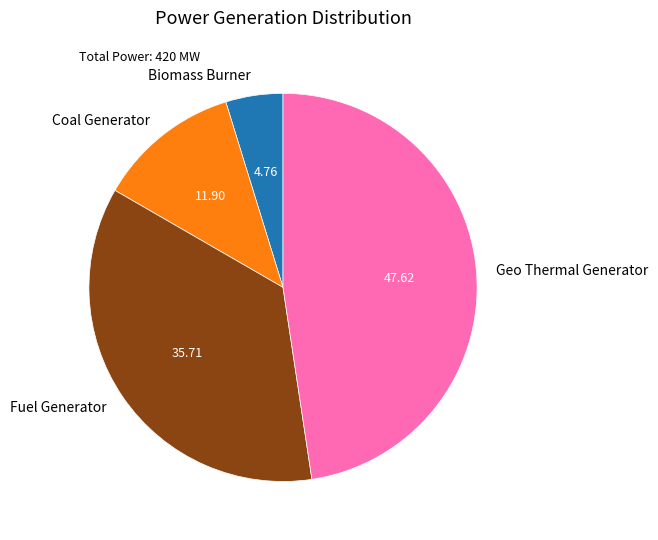

True or false: Geo Thermal Generator accounts for 55% of the total.

False